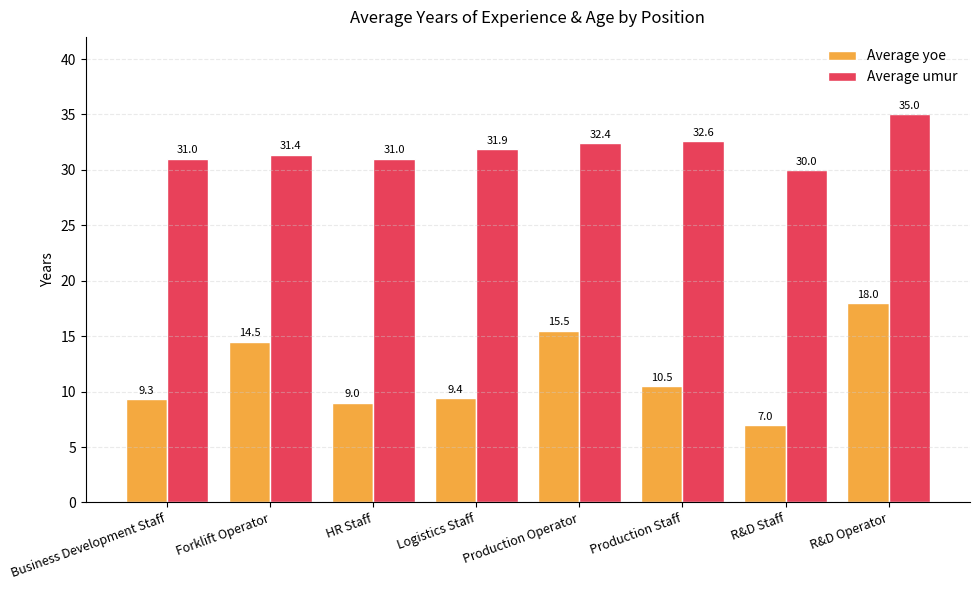

At which label does Average yoe reach its peak?

R&D Operator